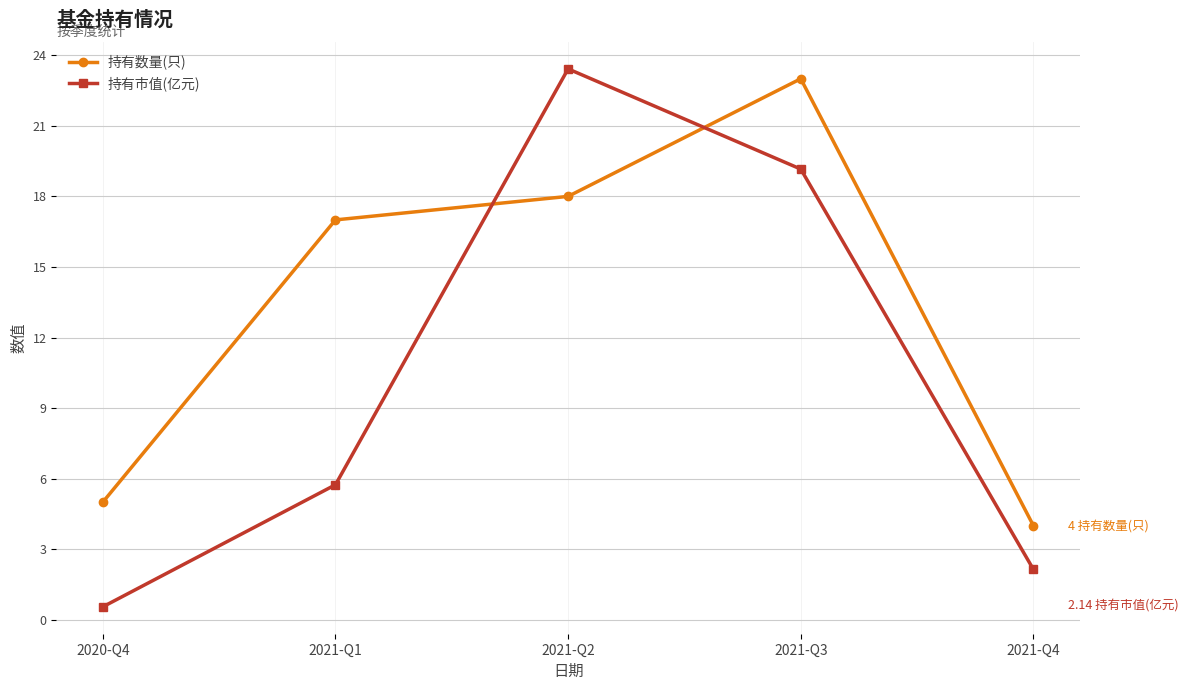

Is this an area chart (filled region under the line)?

No